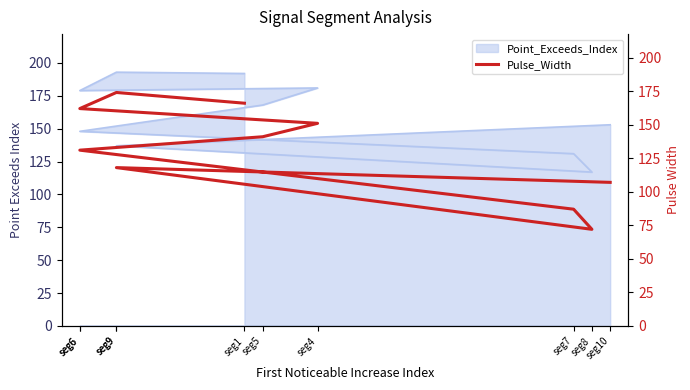

At which category does the chart reach its peak across all series?

seg9